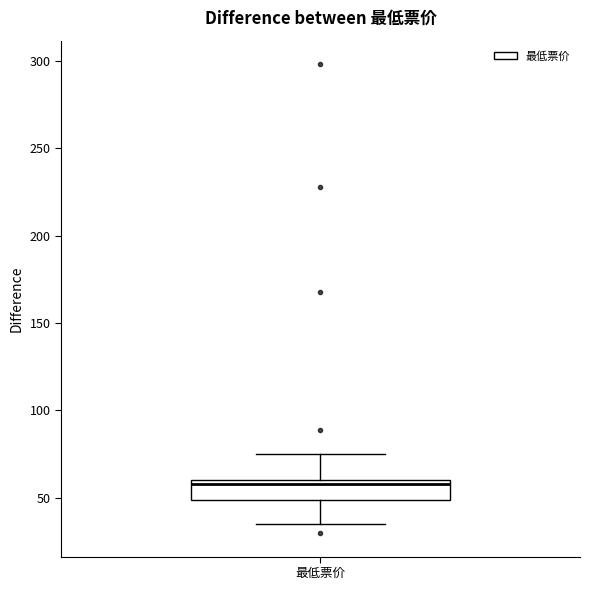

Where is the lower edge of the box for 最低票价 on the y-axis? The values are not printed on the chart, so give them approximately, as read against the axis.

50